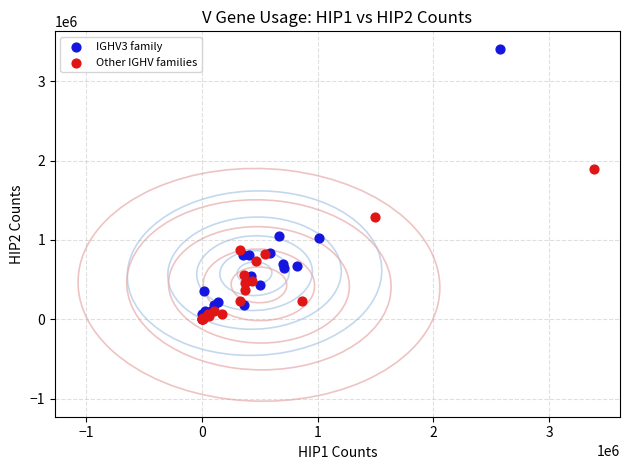

Which series has the largest Y range (max minus min)?

IGHV3 family